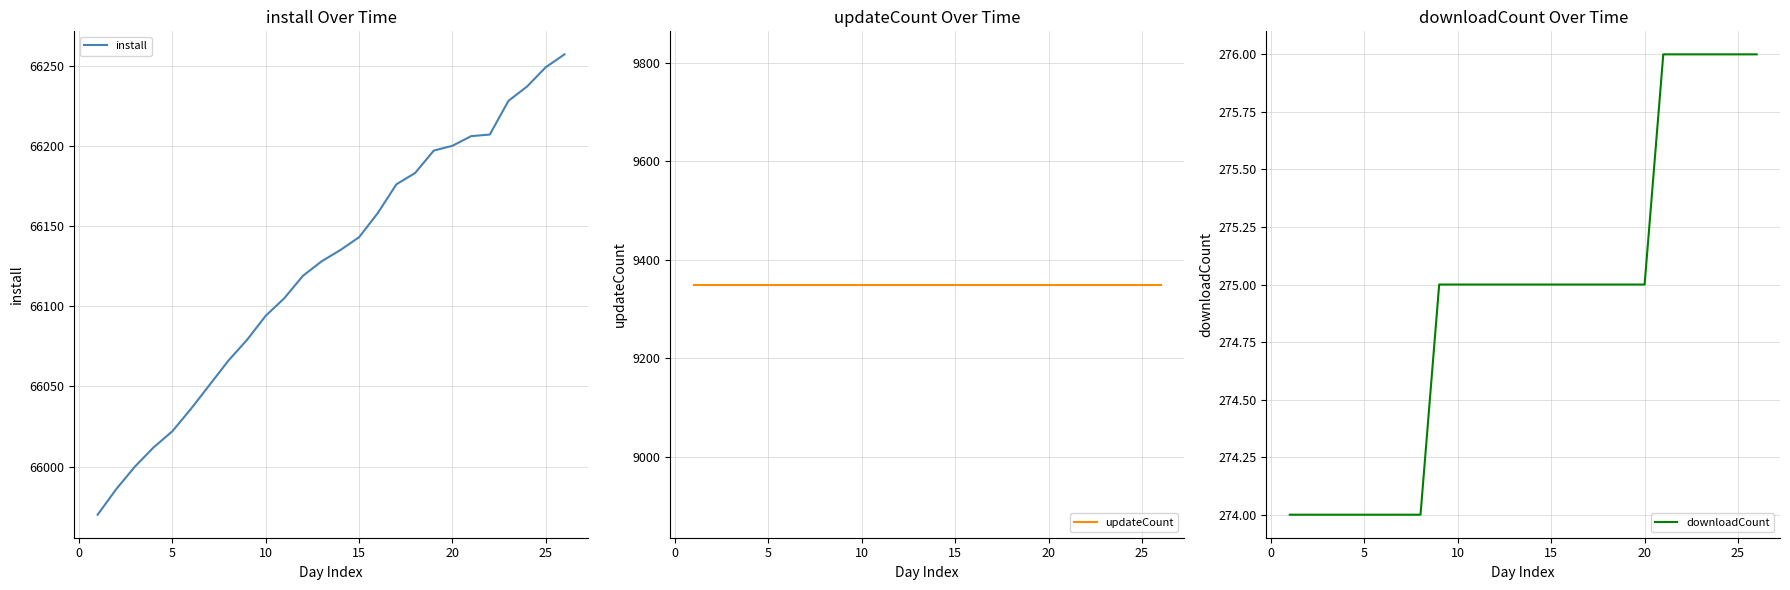

At how many categories does at least one series exceed 60641?

26